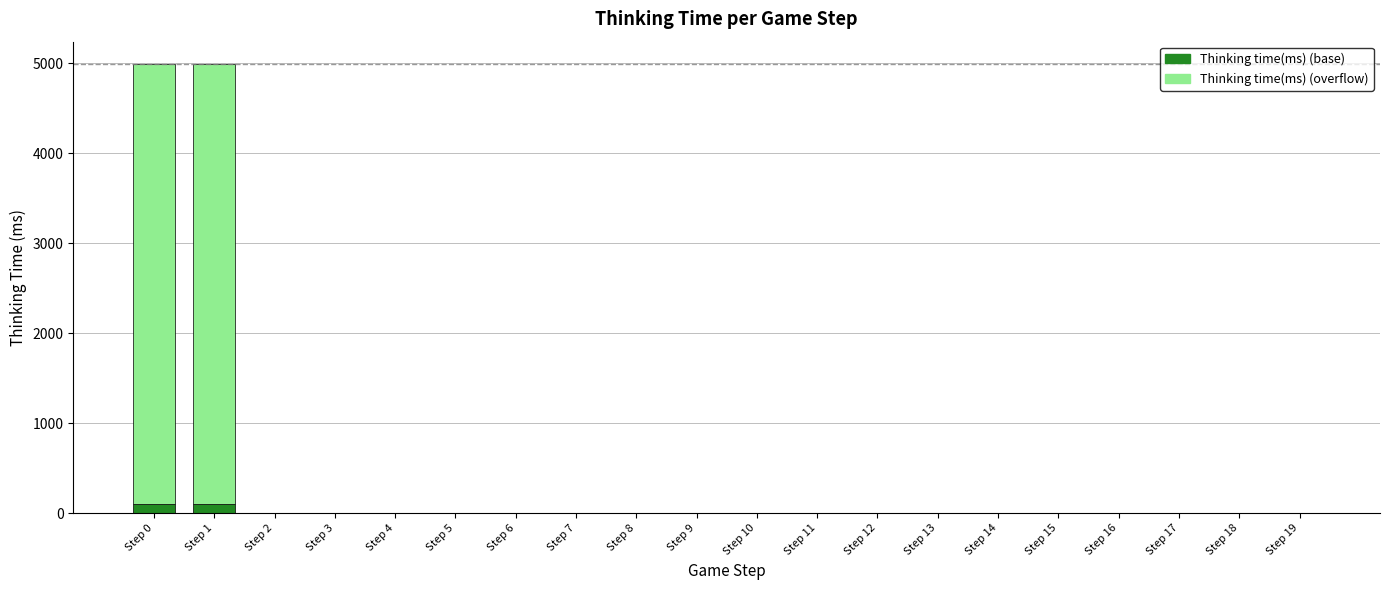

Rank the series by their average value, from highest to lowest.

Thinking time(ms) (overflow), Thinking time(ms) (base)